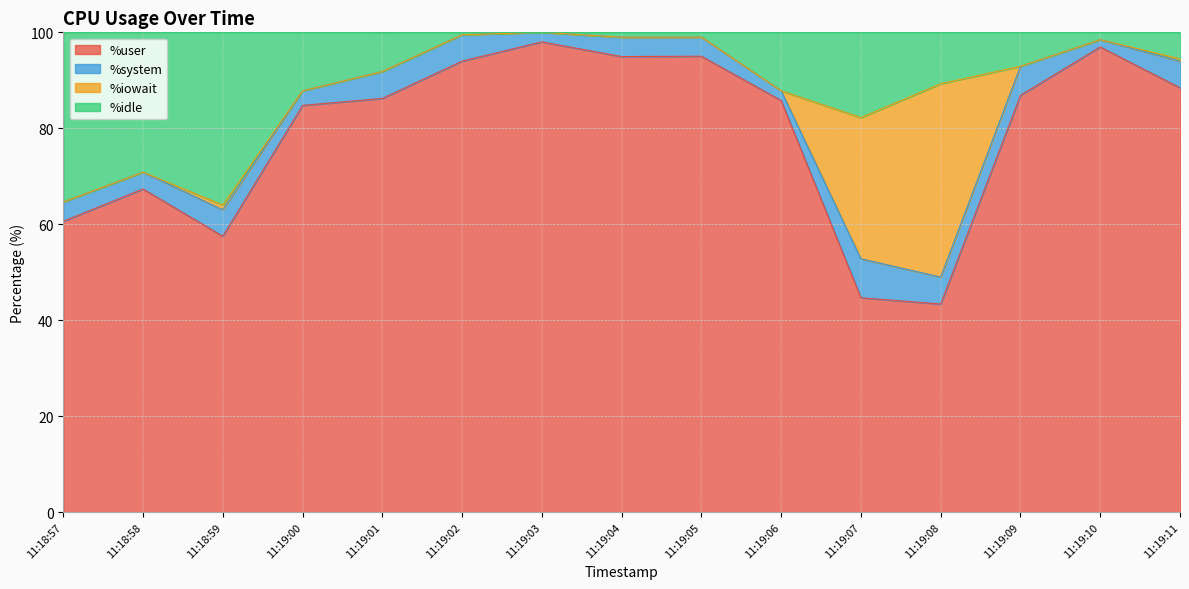

At which label does %user reach its peak?

11:19:03